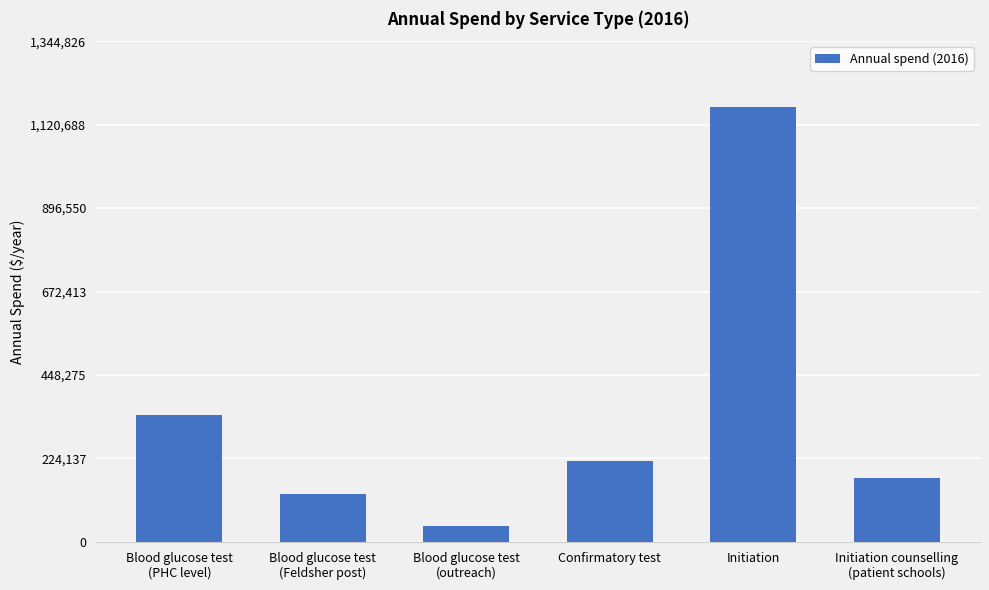

What is the difference between the maximum and second lowest values?

1041671.0